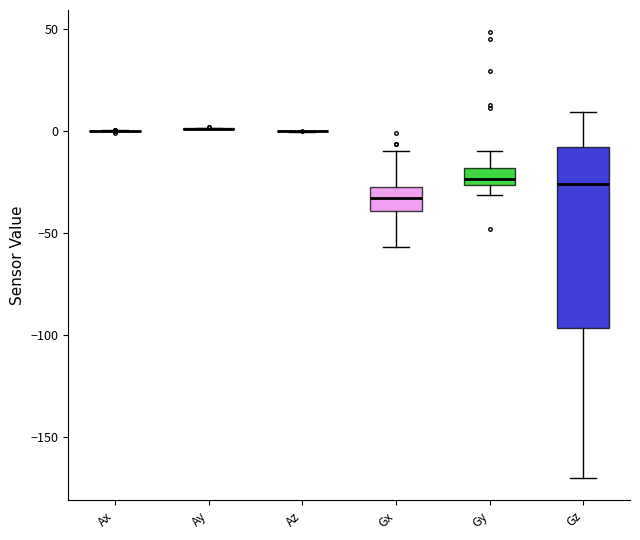

Reading left to right, read every box against the y-axis: the position of its median line, the range the box covers, and the ends of its whiskers. The values are not printed on the chart, so give them approximately, as read against the axis.

Ax: box collapsed to a line at 0, whiskers 0 to 0
Ay: box collapsed to a line at 0, whiskers 0 to 0
Az: box collapsed to a line at 0, whiskers 0 to 0
Gx: median -35, box -40 to -30, whiskers -55 to -10
Gy: median -25 (inside the box), box -25 to -20, whiskers -30 to -10
Gz: median -25, box -95 to -10, whiskers -170 to 10